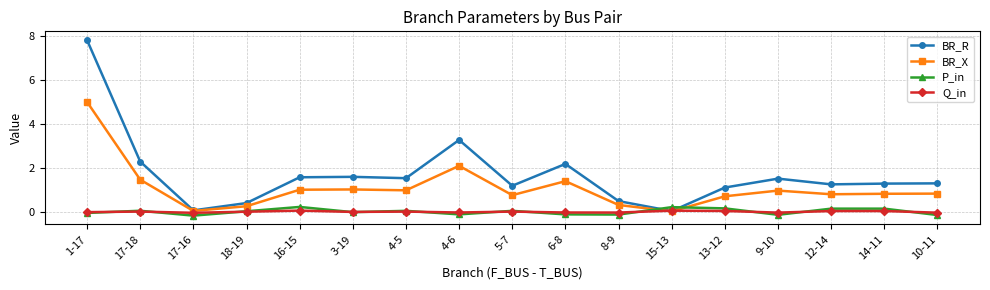

Count the number of data series in this chart.

4